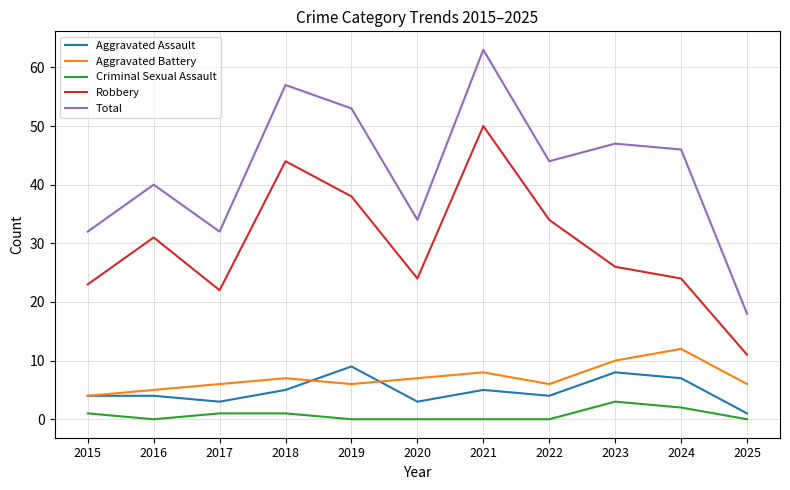

True or false: Robbery has a value of 31 at 2016.

True